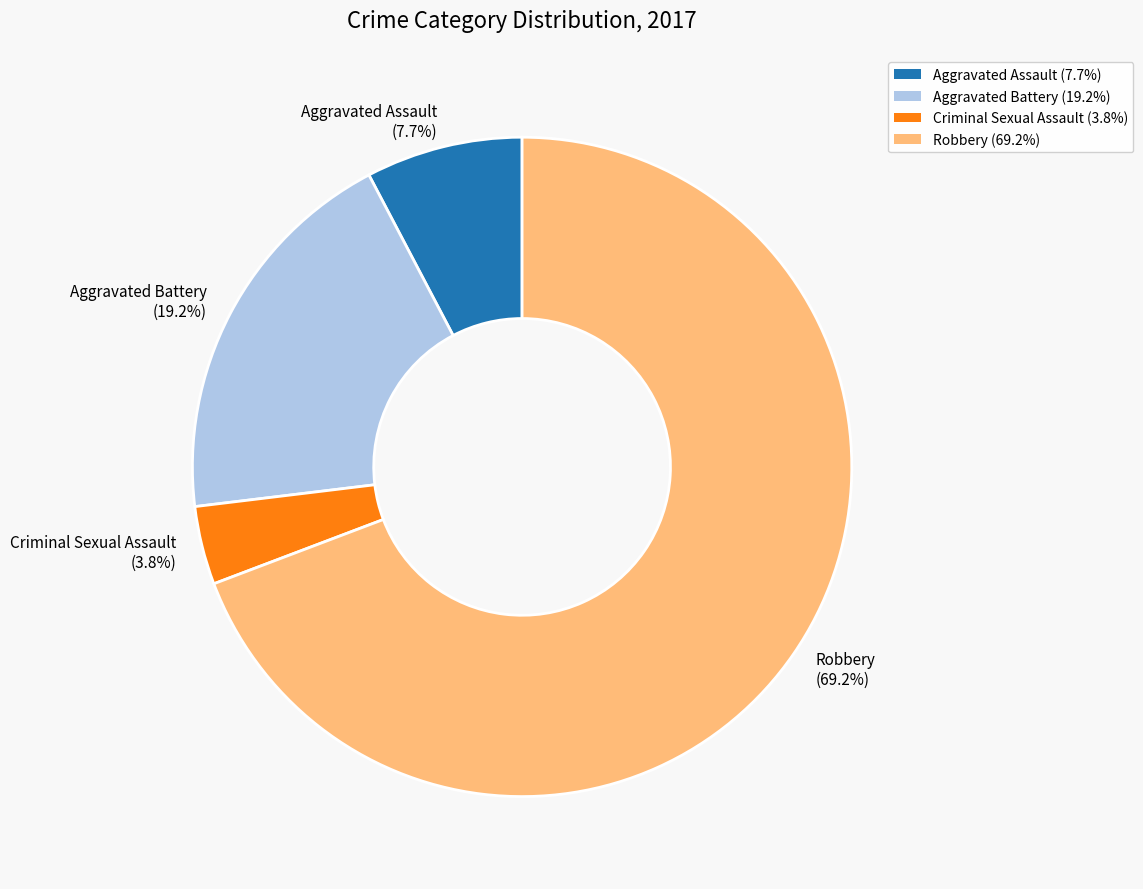

To the nearest percent, what portion does Aggravated Assault represent?

8%